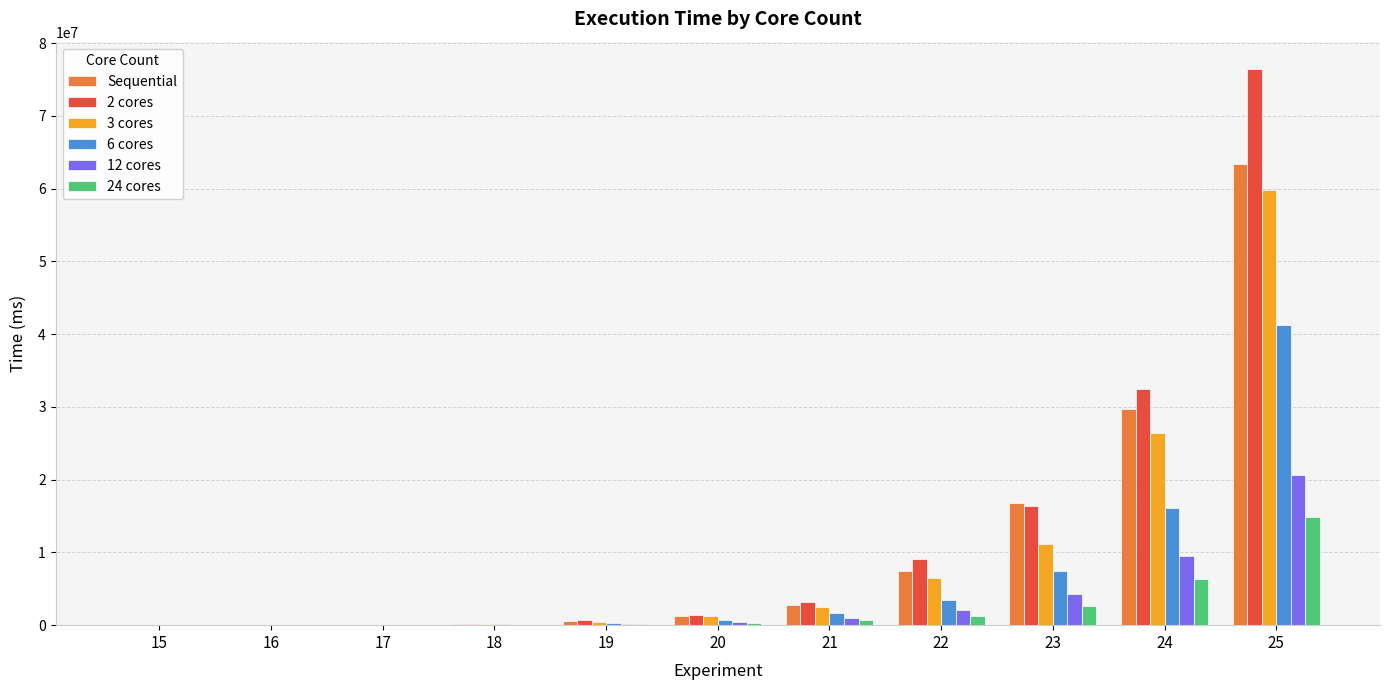

What is the greatest value displayed?

76373918